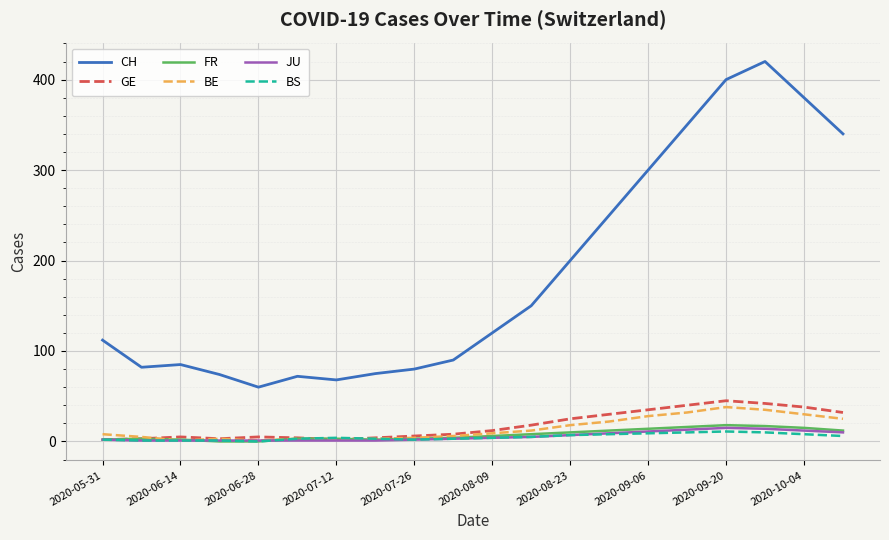

Does the chart display data point markers on the line(s)?

No